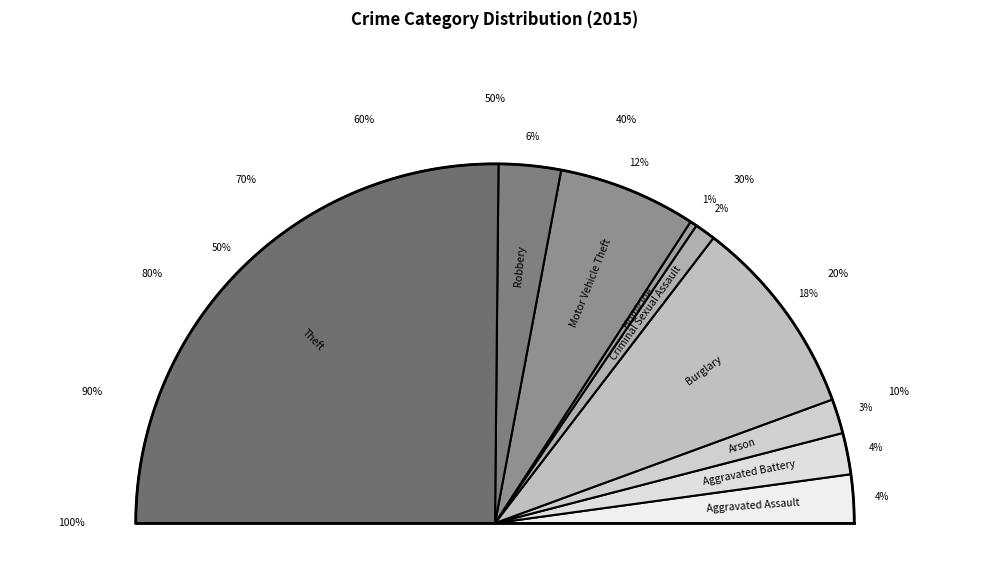

Which has a higher value, Theft or Homicide?

Theft